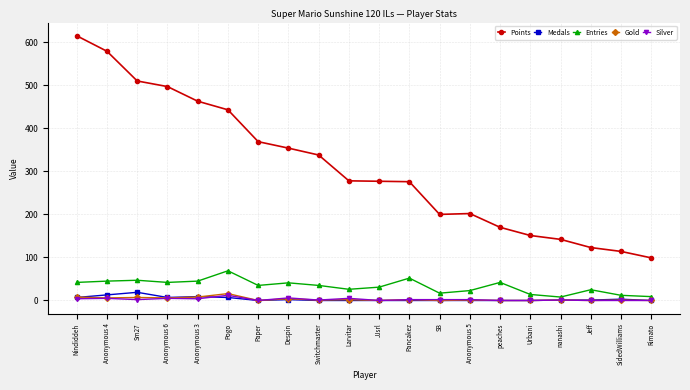

True or false: Medals has more than 1 interior local peaks.

True